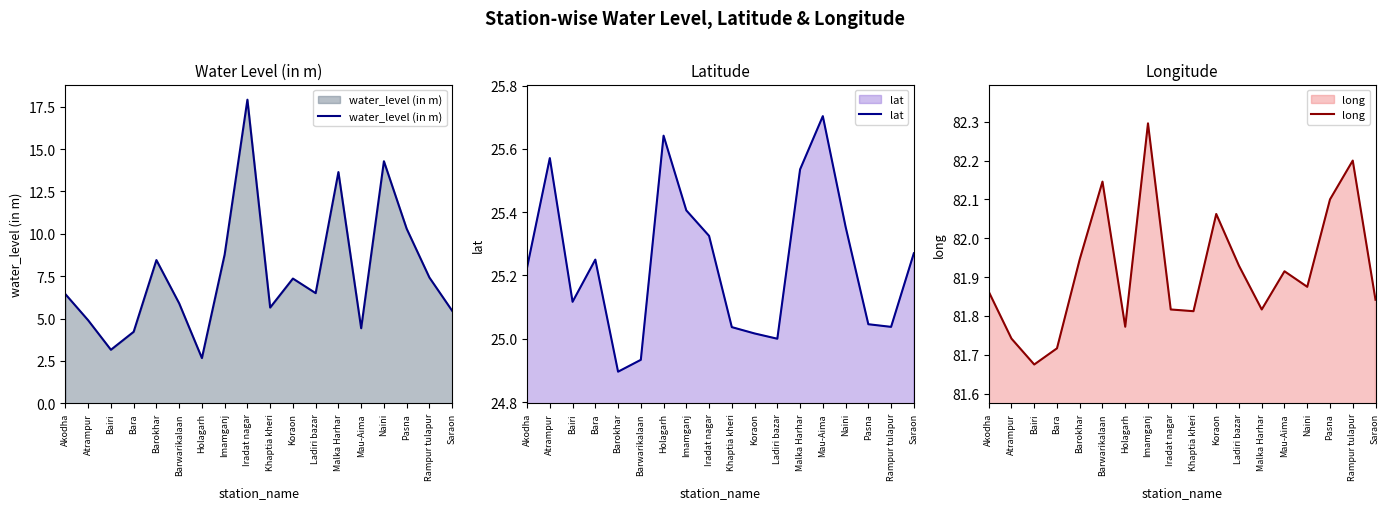

Count the number of data series in this chart.

3